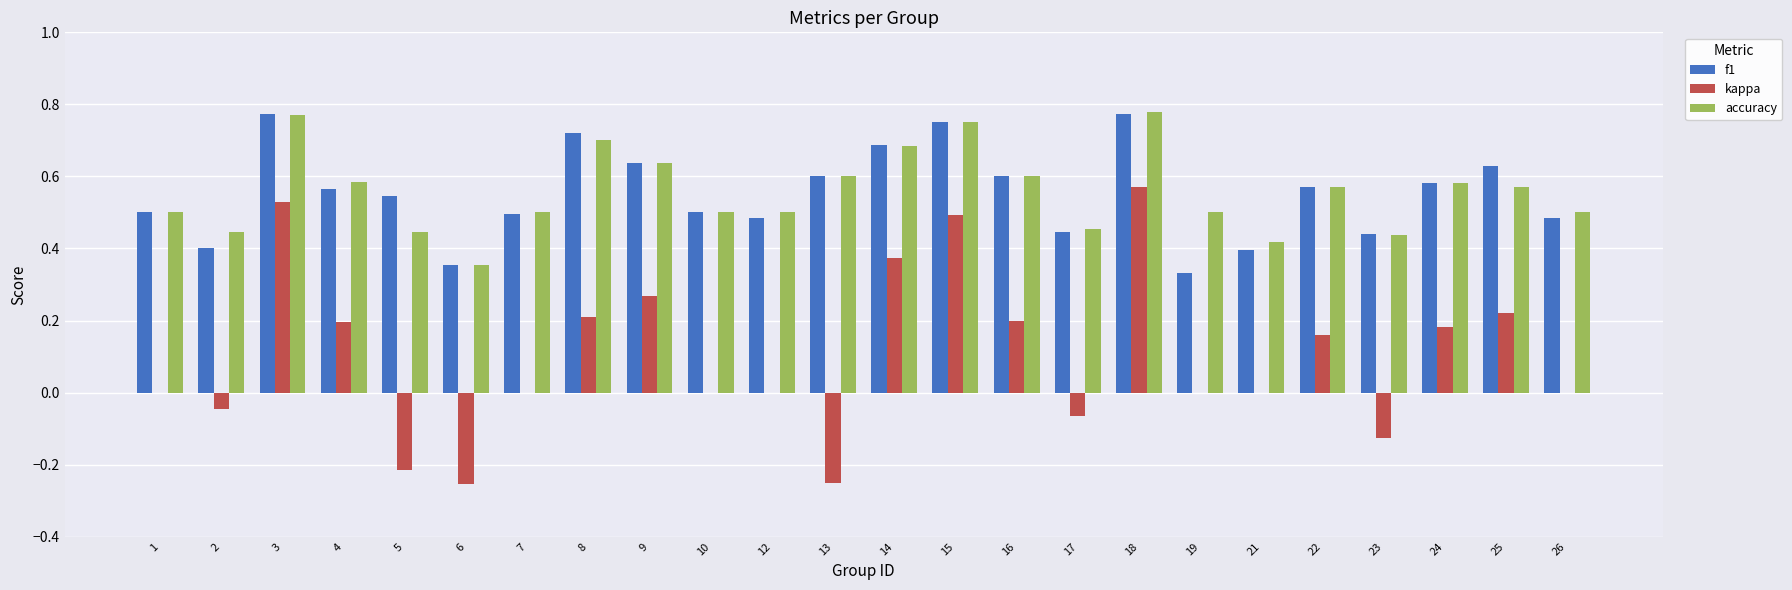

At which label does kappa reach its peak?

18